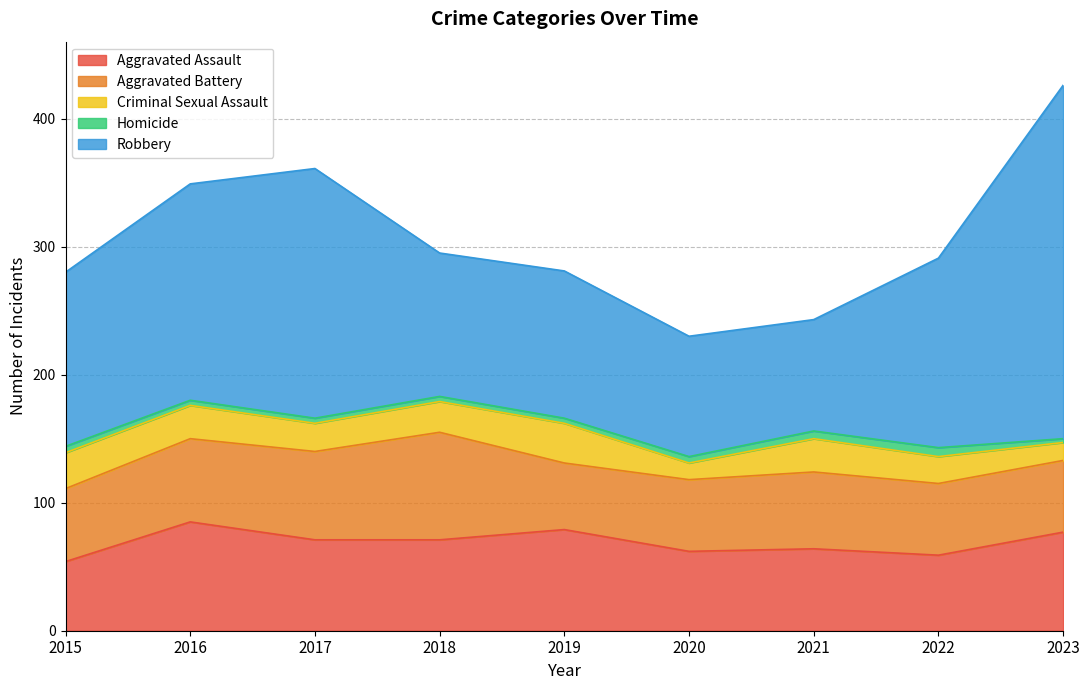

What is the approximate value of Criminal Sexual Assault at 2023?

14